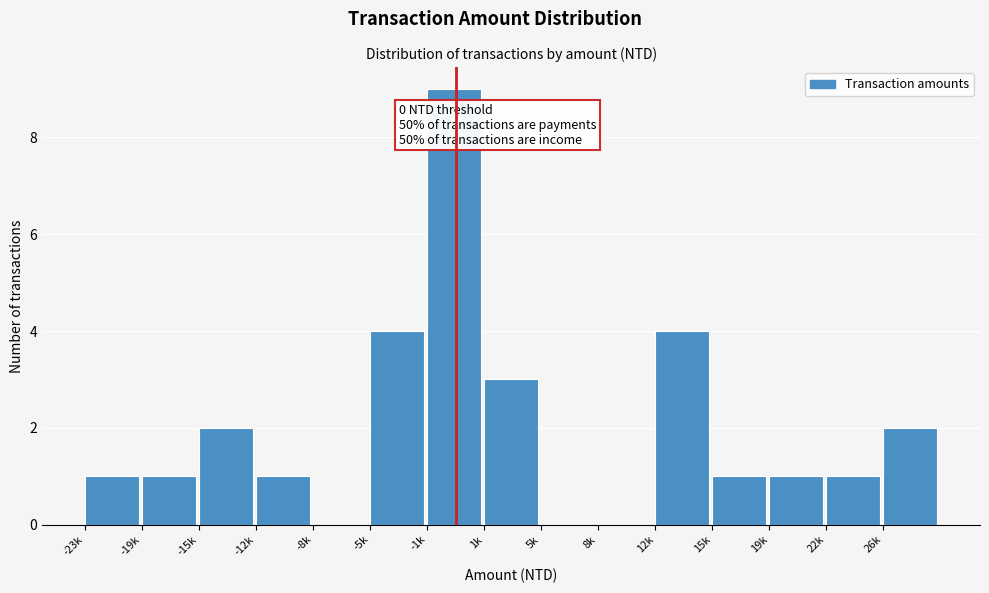

Reading left to right, what are all the values shown in this chart?

-23k=1	-19k=1	-15k=2	-12k=1	-8k=0	-5k=4	-1k=9	1k=3	5k=0	8k=0	12k=4	15k=1	19k=1	22k=1	26k=2